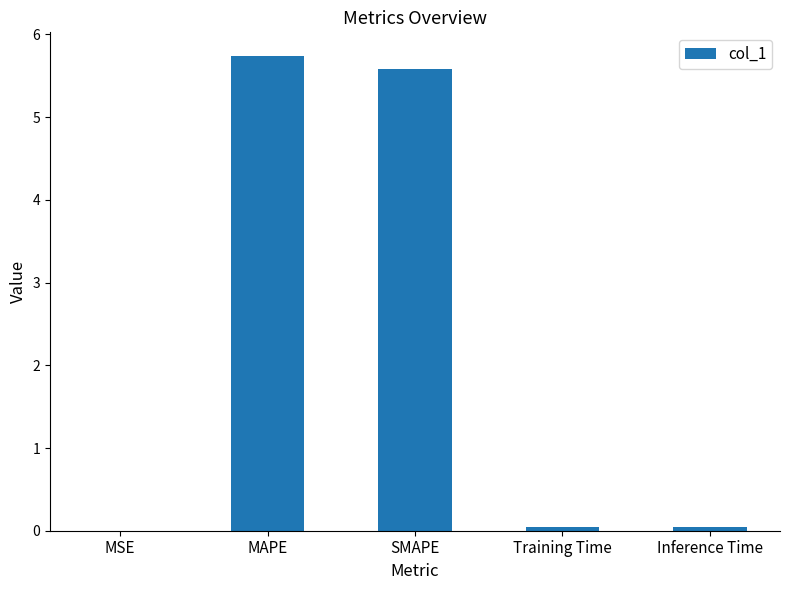

What is the greatest value displayed?

5.7